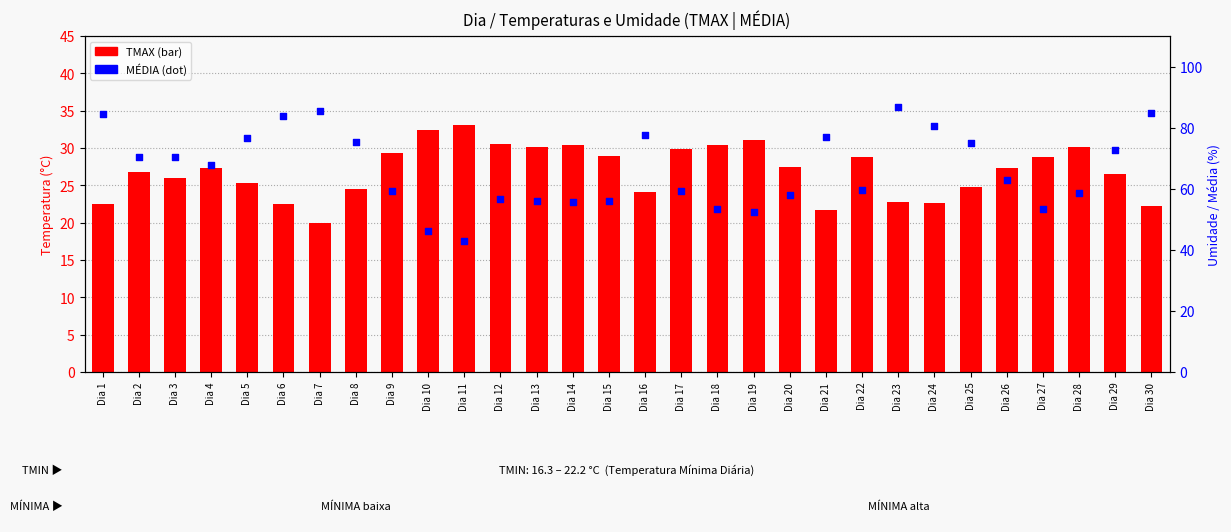

Which series has the largest total across all categories?

MÉDIA